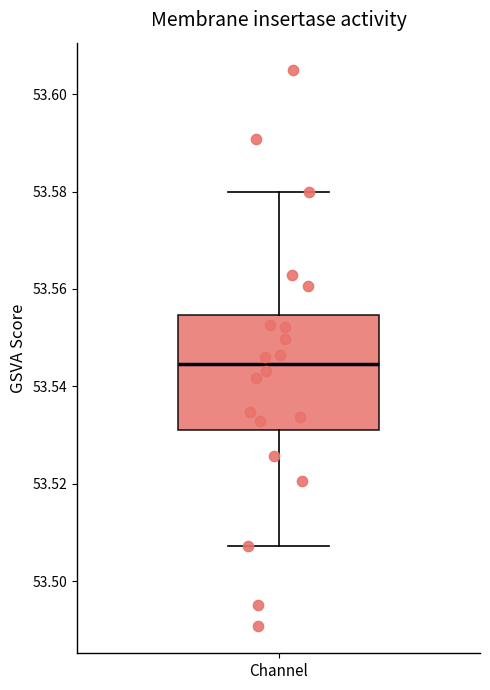

Read this box plot against the y-axis: the position of the median line, the range covered by the box, and the ends of both whiskers. The values are not printed on the chart, so give them approximately, as read against the axis.

median 53.544, box 53.532 to 53.554, whiskers 53.508 to 53.580